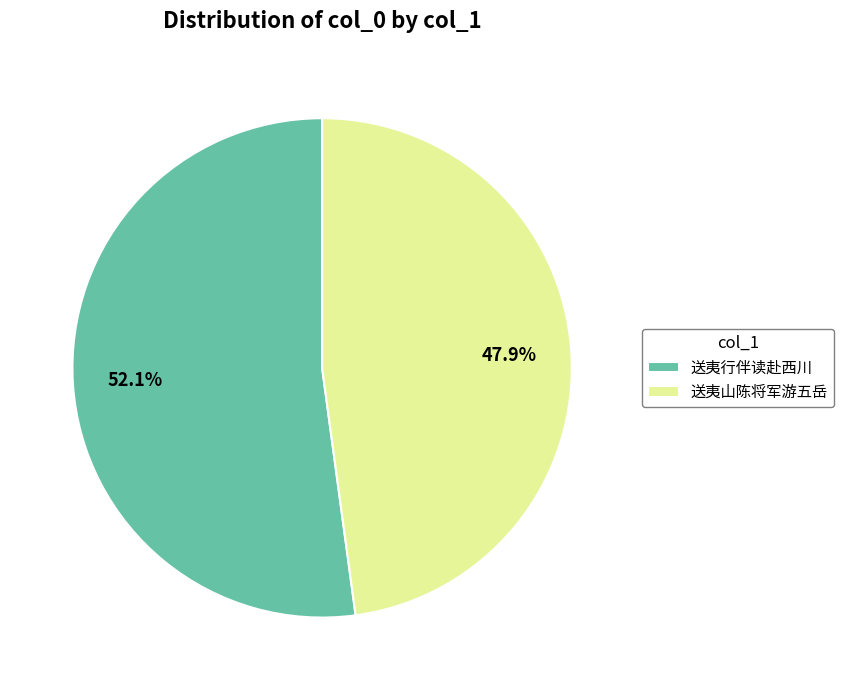

True or false: 送夷山陈将军游五岳 accounts for 41% of the total.

False